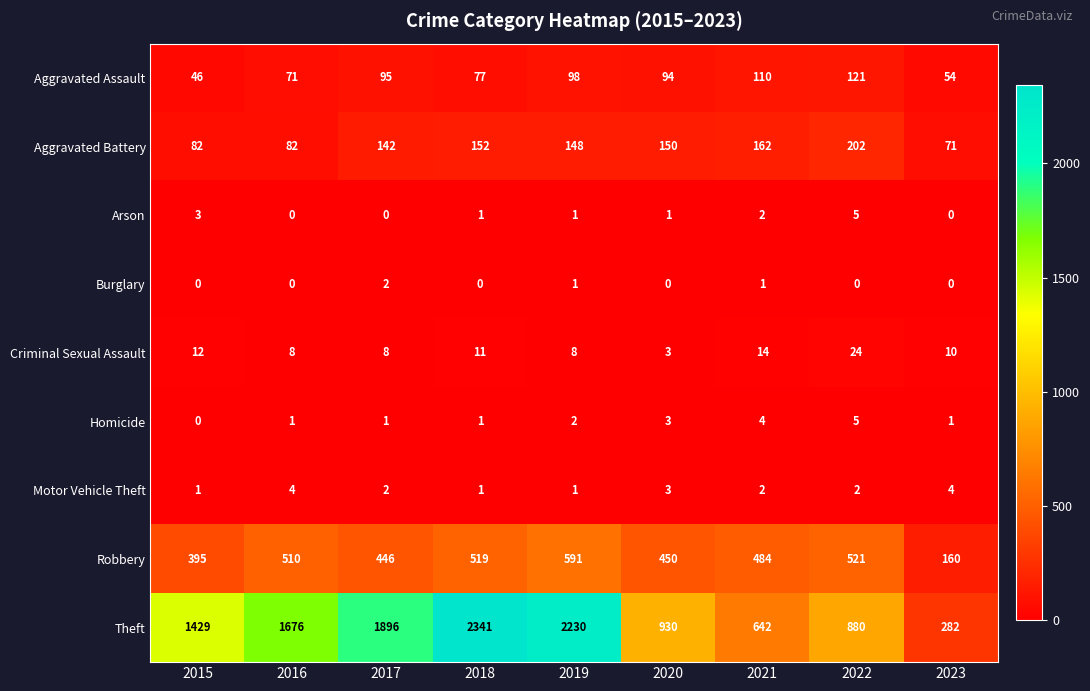

How many Burglary values are between 0 and 1?

8